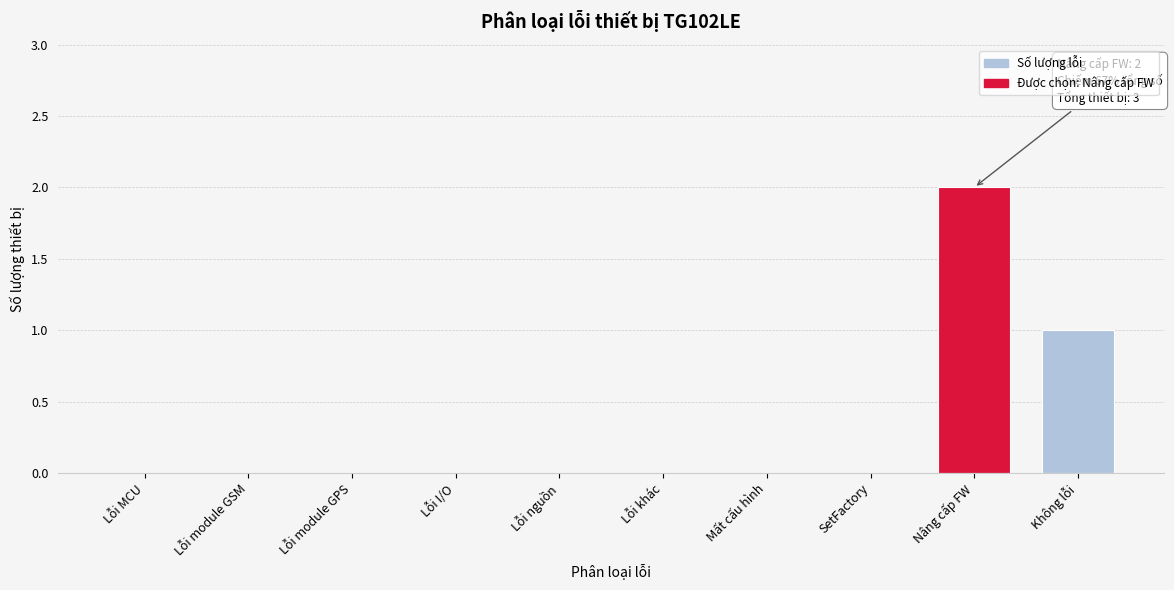

Reading left to right, what are all the values shown in this chart?

Lỗi MCU=0	Lỗi module GSM=0	Lỗi module GPS=0	Lỗi I/O=0	Lỗi nguồn=0	Lỗi khác=0	Mất cấu hình=0	SetFactory=0	Nâng cấp FW=2	Không lỗi=1